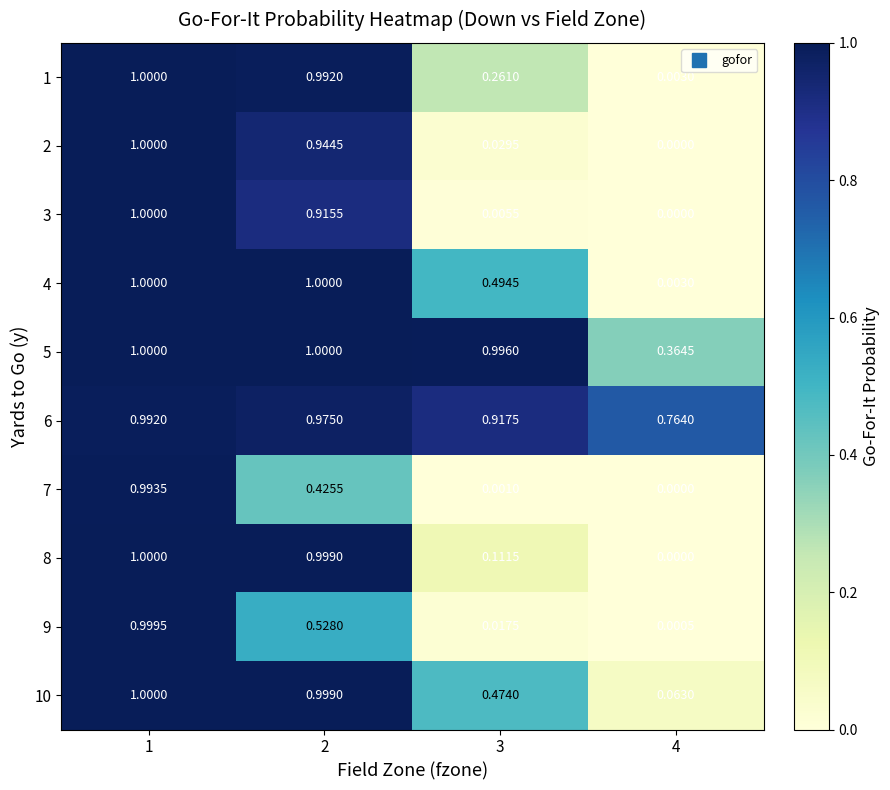

Which has a higher value, 3 or 1?

1